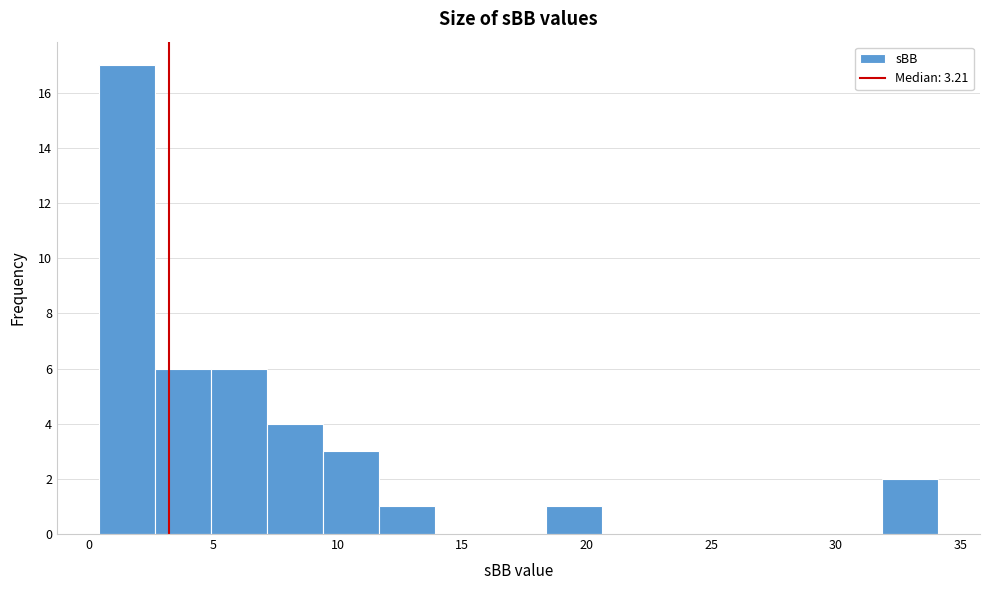

Which range on the x-axis has the tallest bar?

0.5 to 2.5